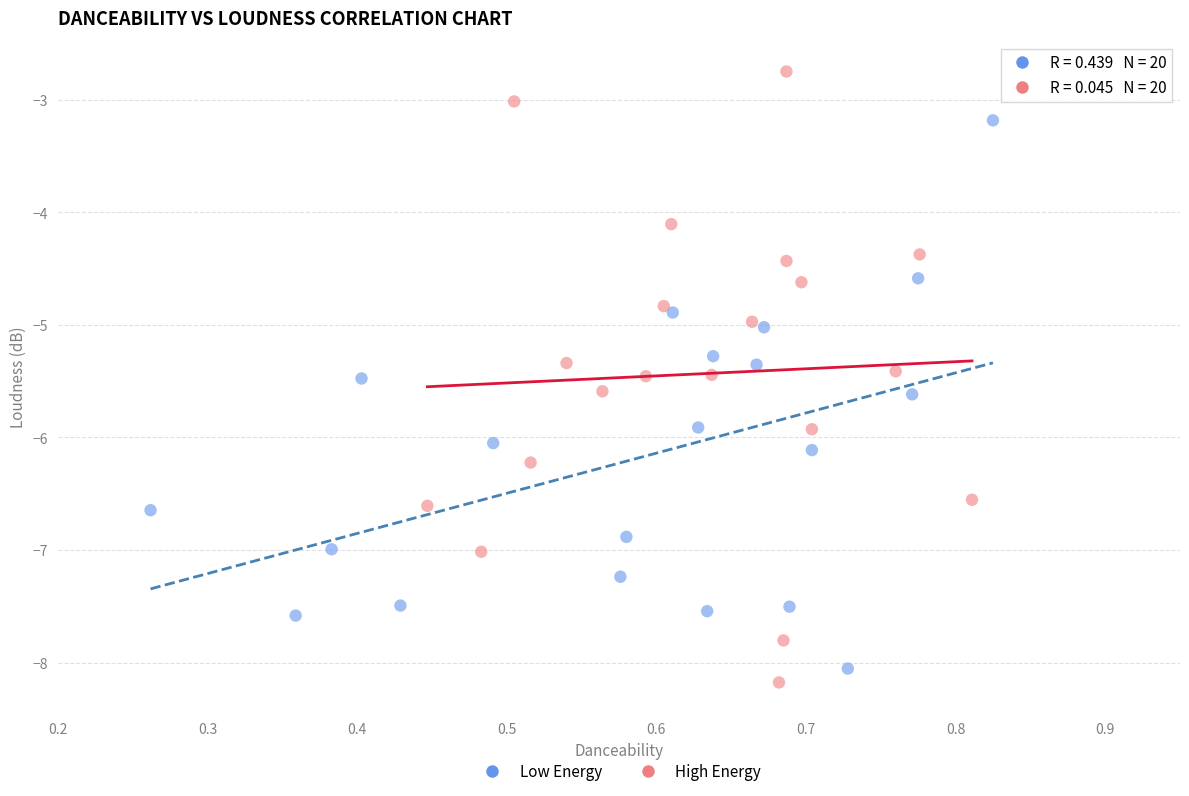

Which series has the widest spread of Y values?

High Energy